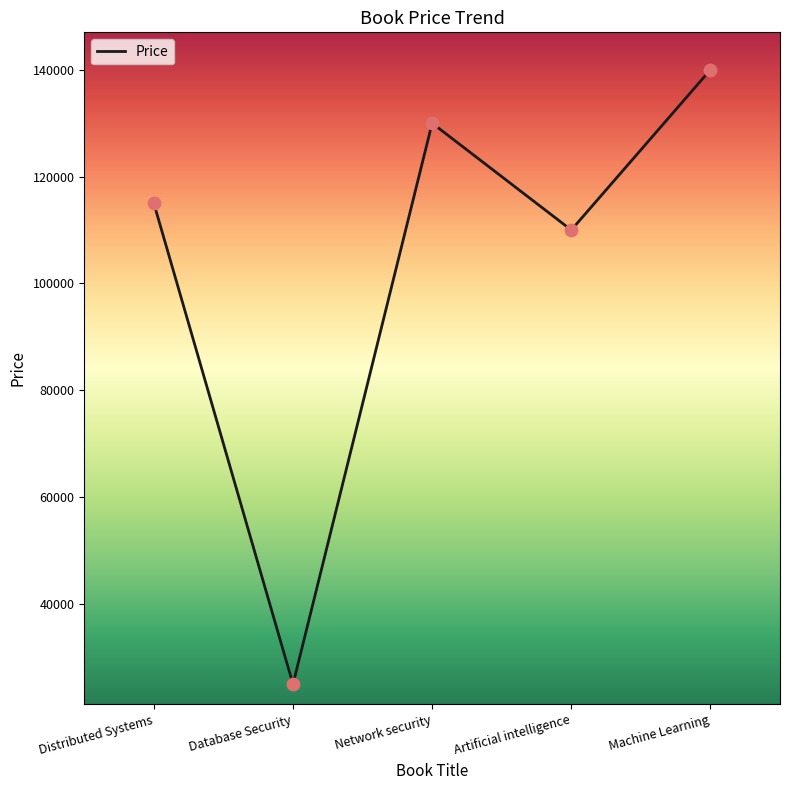

Which has a higher value, Network security or Machine Learning?

Machine Learning